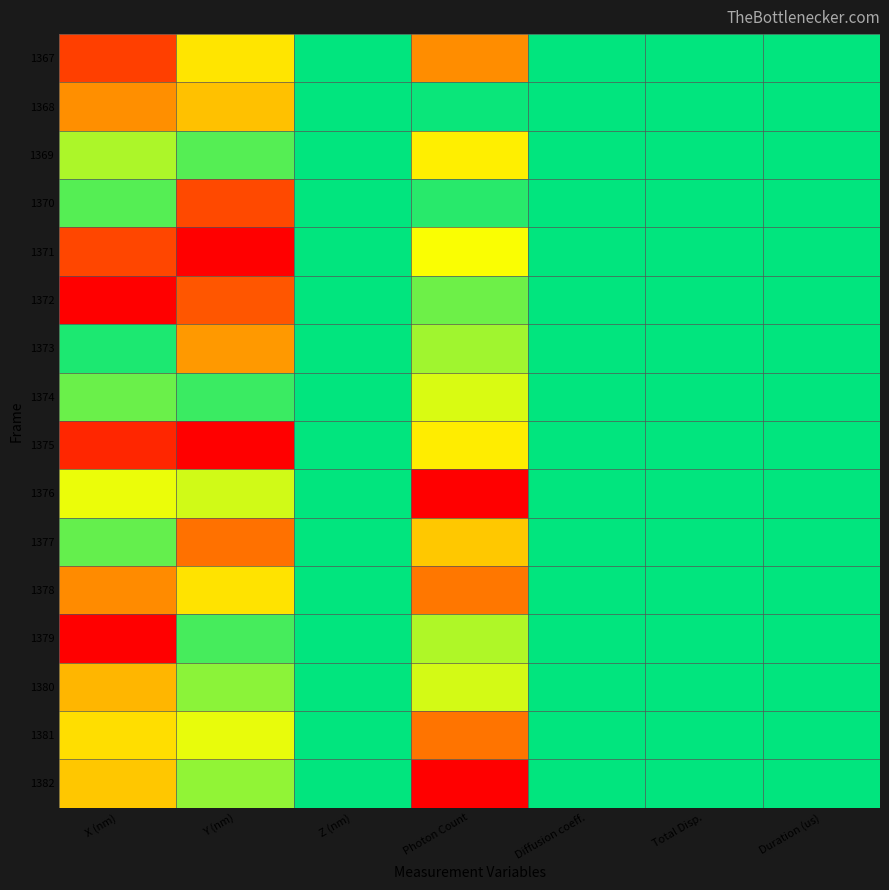

How many distinct data groups are displayed?

16